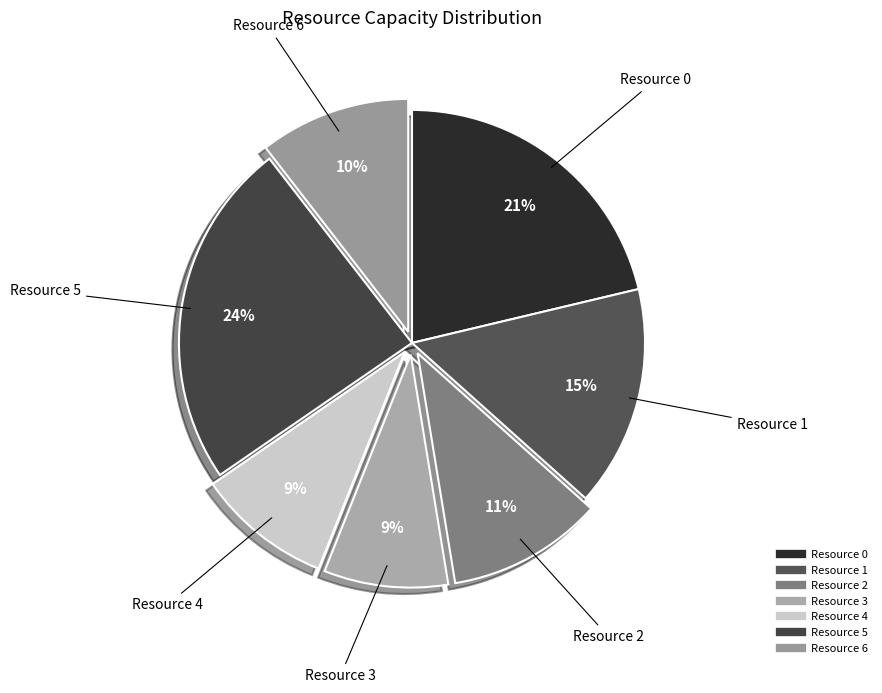

To the nearest percent, what is the average slice percentage?

14%